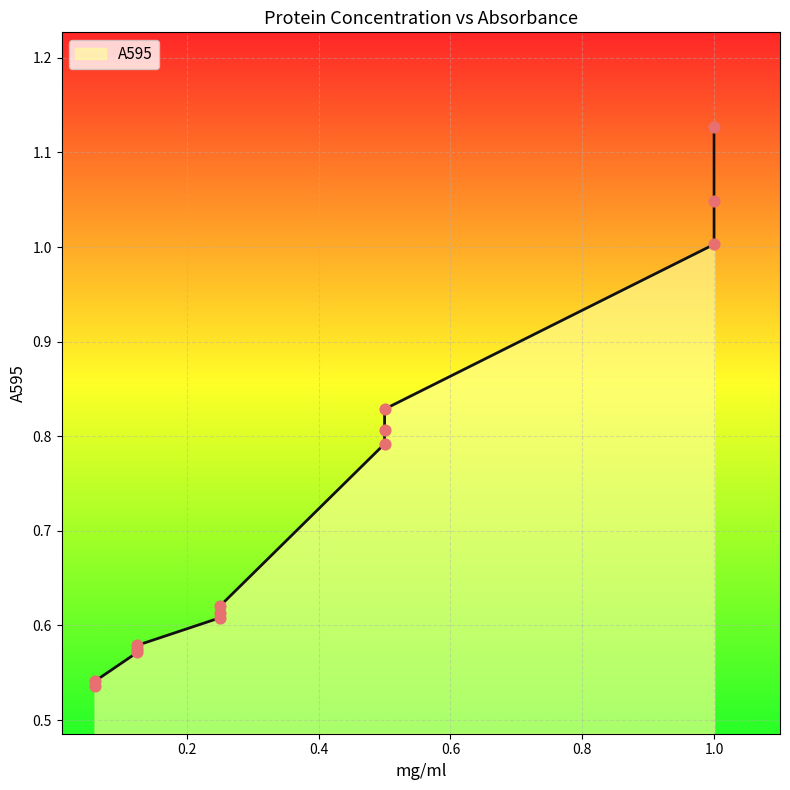

What is the change in value from 0.125 to 0.5?

+0.3